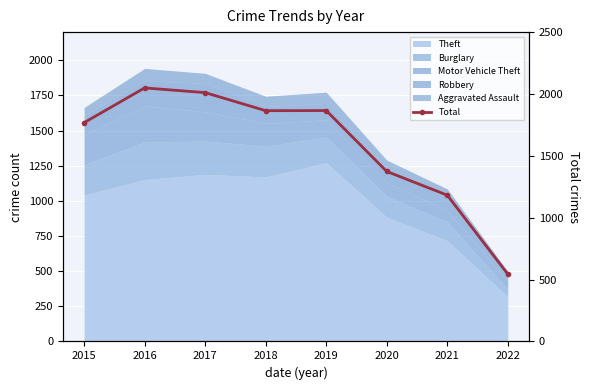

The value at 2020 is 1374. True or false?

True